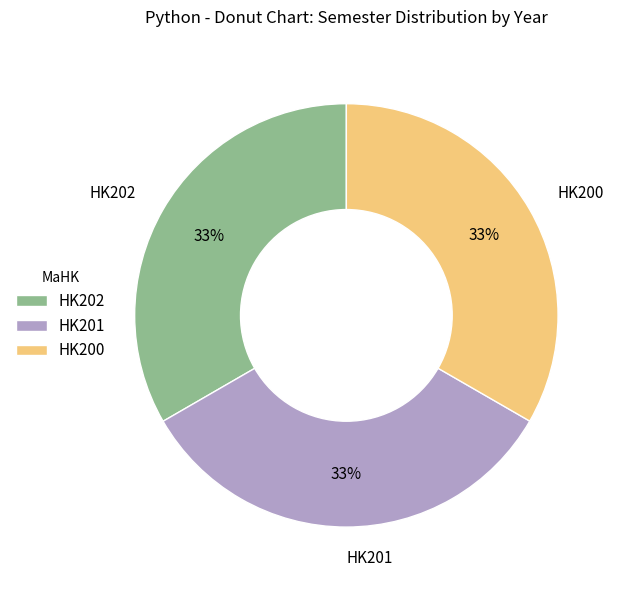

How many slices are in this pie chart?

3